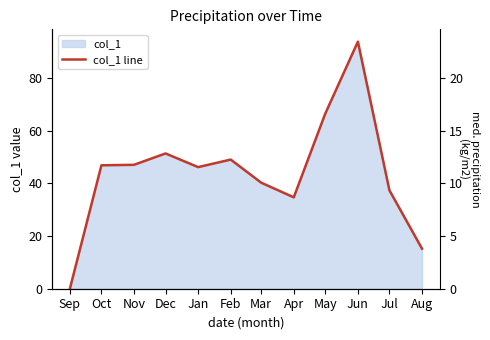

How many points are higher than both their immediate neighbors (excluding endpoints)?

3